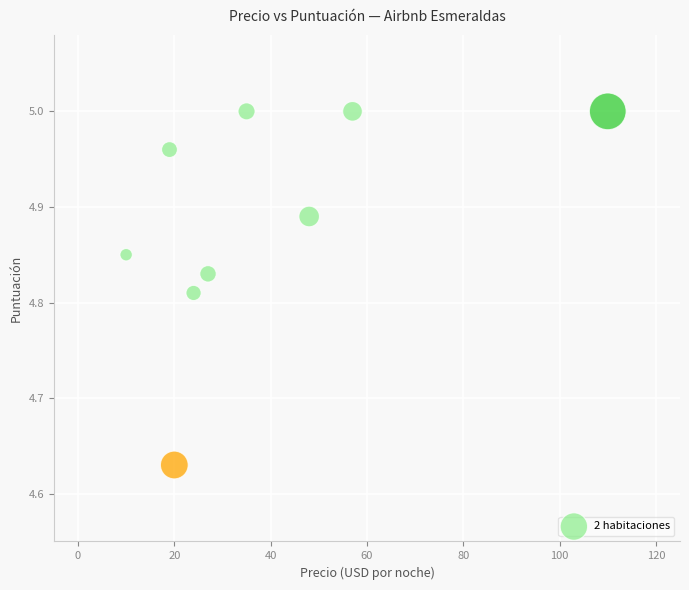

What is the range of Y values (max minus min)?

0.4